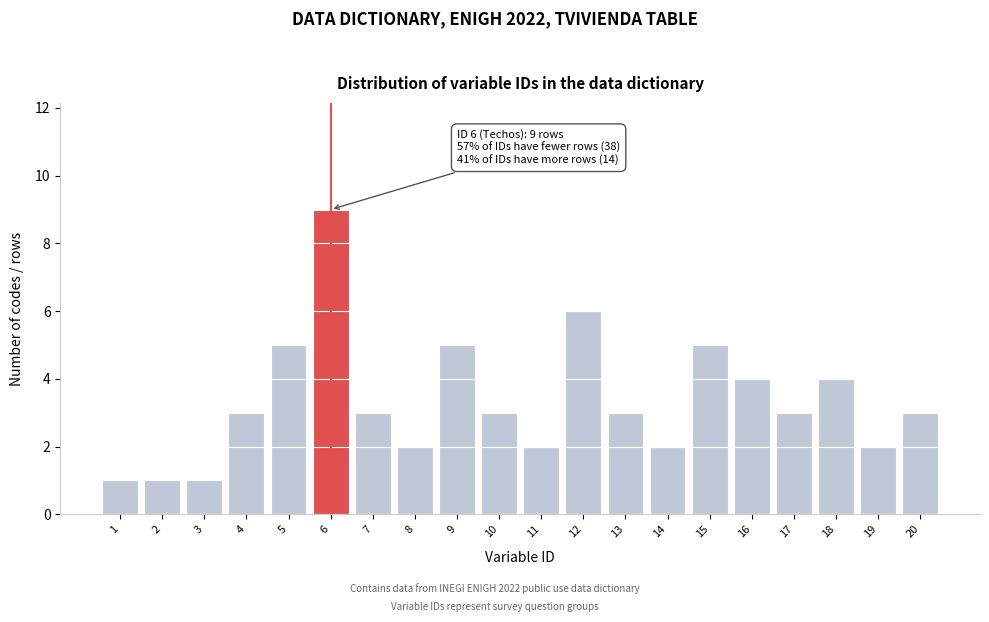

Reading left to right, extract all data points from this chart.

1=1	2=1	3=1	4=3	5=5	6=9	7=3	8=2	9=5	10=3	11=2	12=6	13=3	14=2	15=5	16=4	17=3	18=4	19=2	20=3